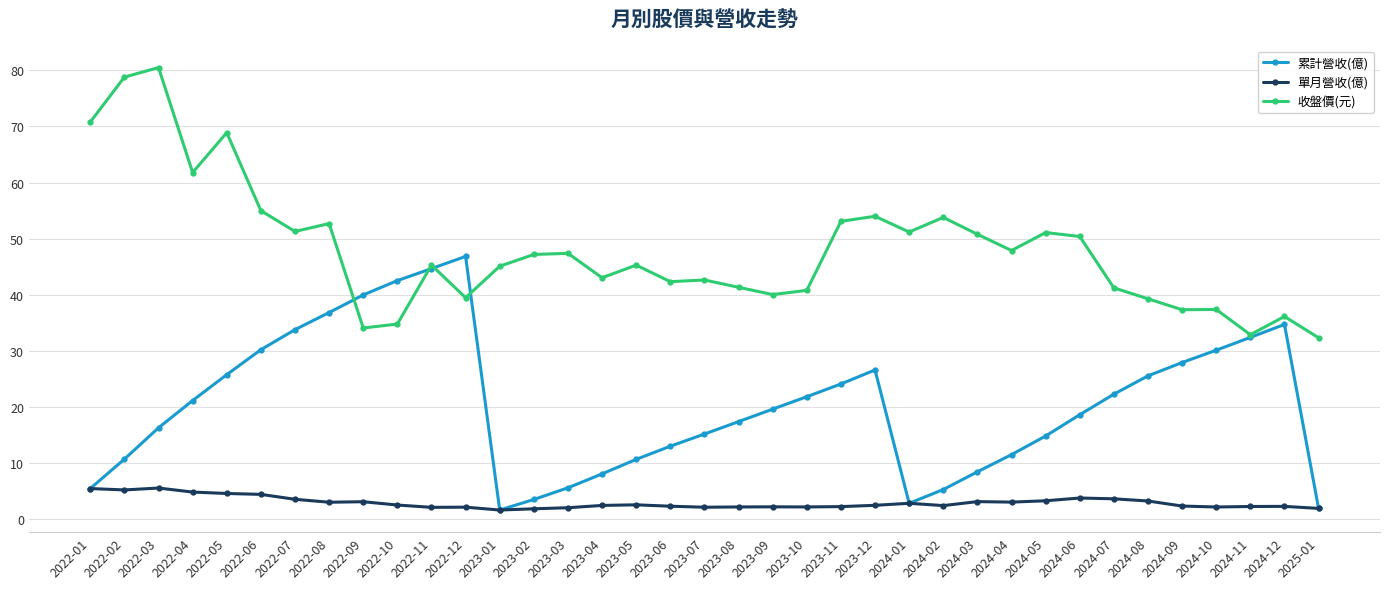

At which category is the sum across all series the highest?

2022-03